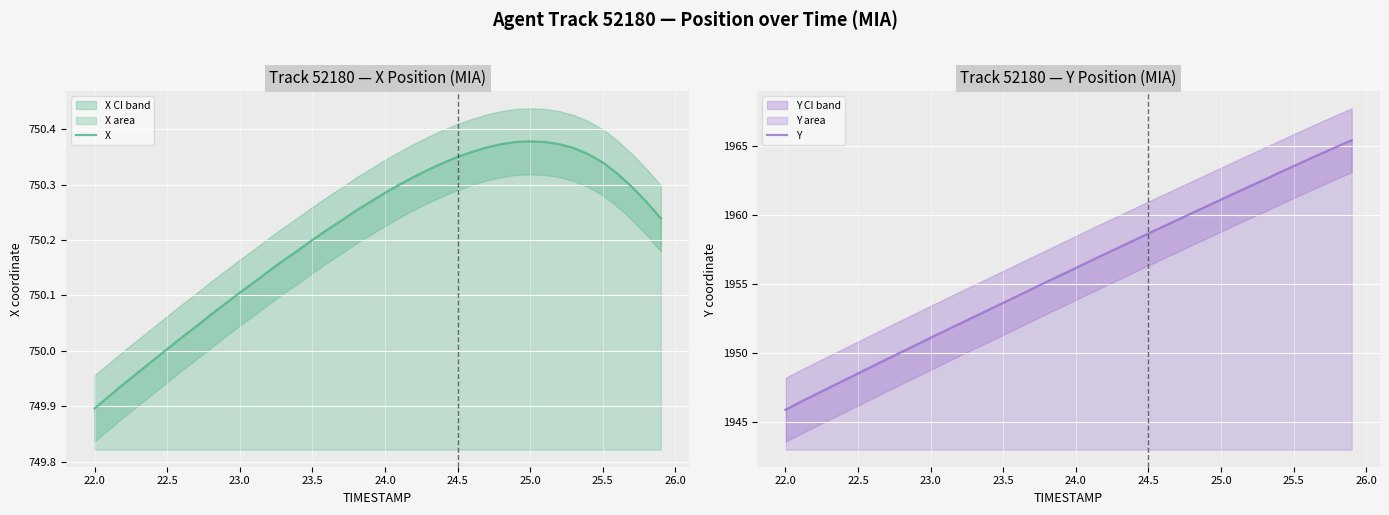

What is the lowest value of the Y series?

1945.9